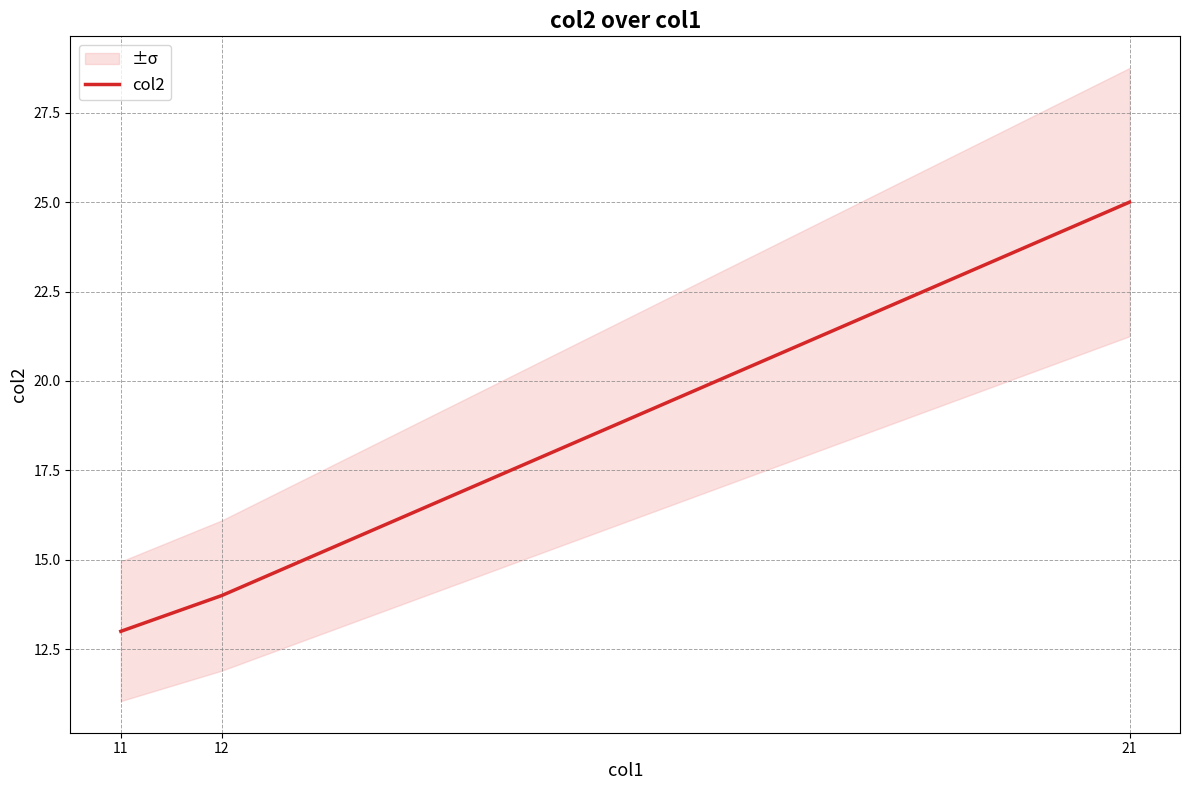

What is the change in value from 12 to 21?

+11